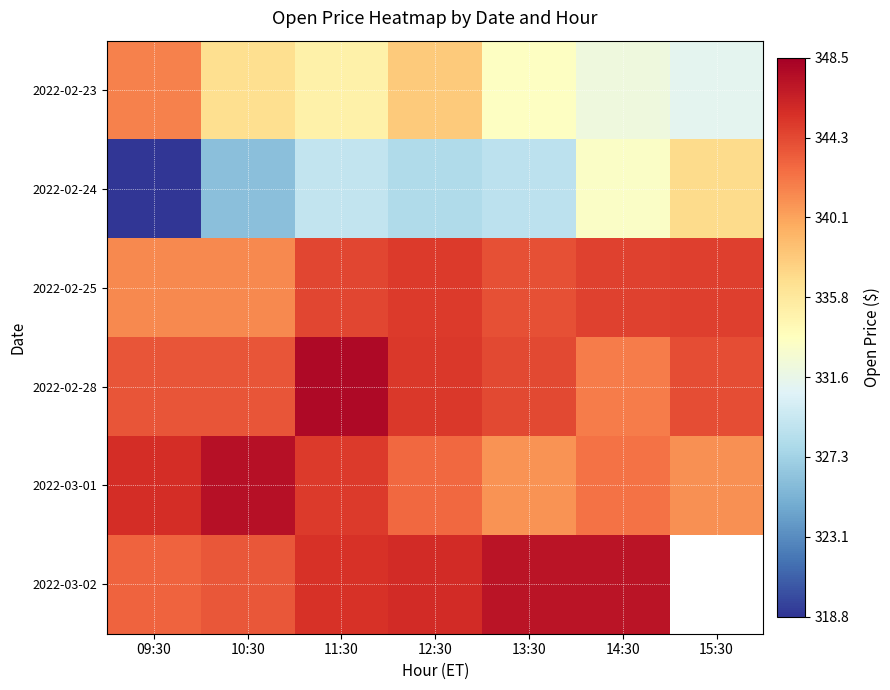

At which label does 2022-03-01 first exceed 342?

09:30